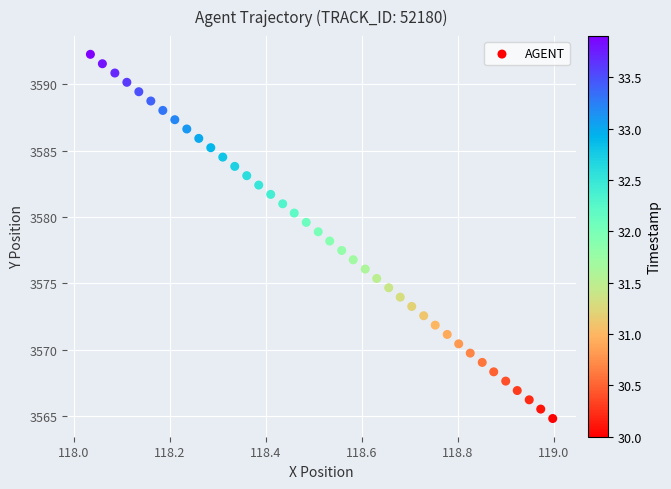

What is the range of Y values (max minus min)?

27.5